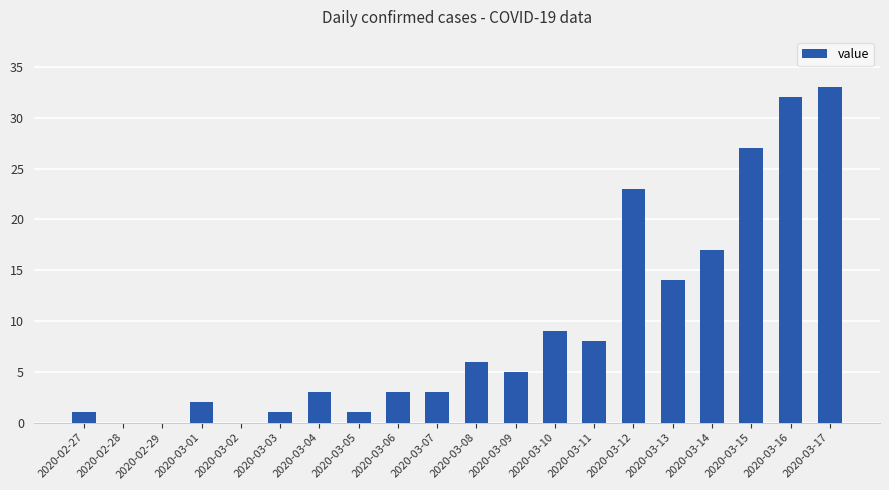

What is the change in value from 2020-03-15 to 2020-03-17?

+6